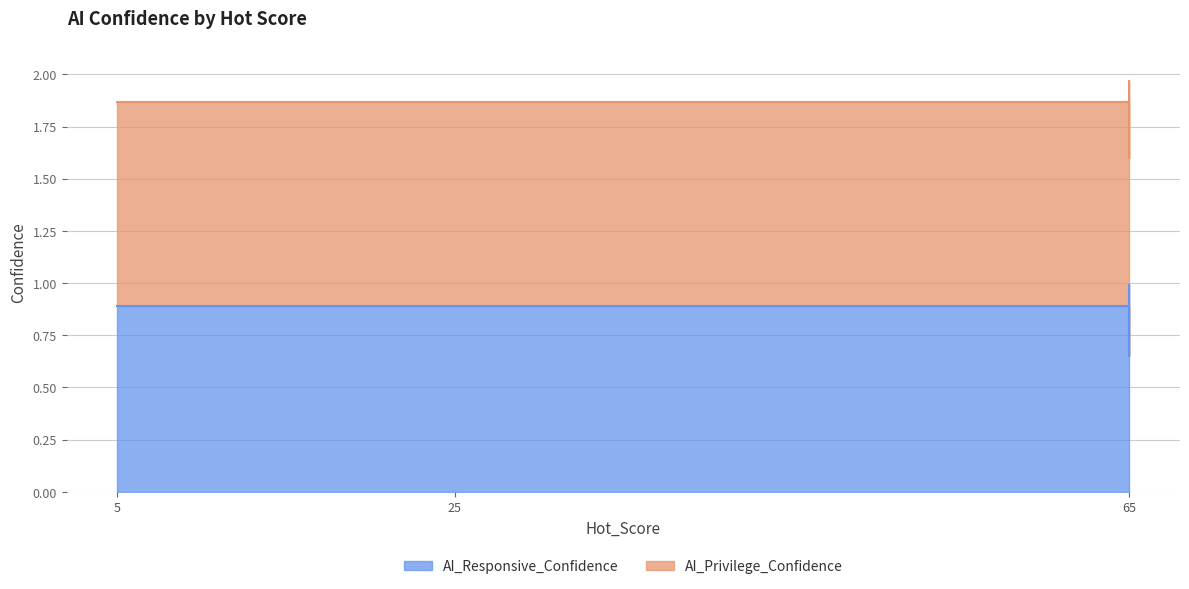

Rank the categories by value from lowest to highest.

65, 5, 25, 65, 65